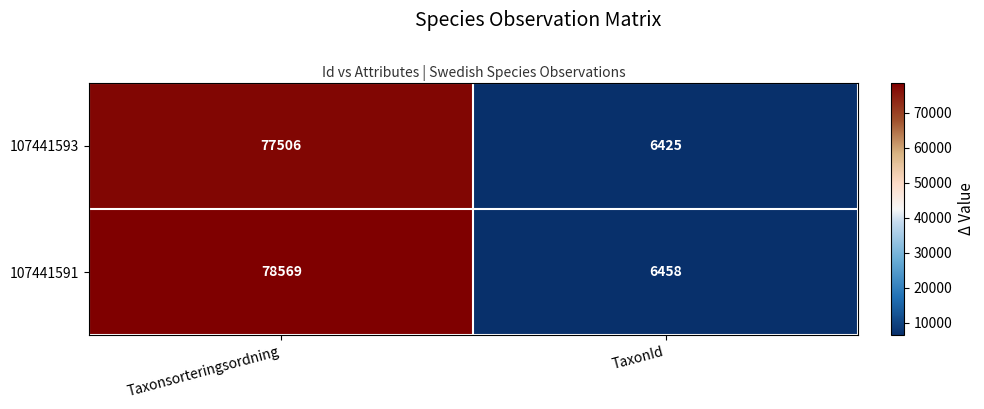

Which label corresponds to the smallest value in the chart?

TaxonId